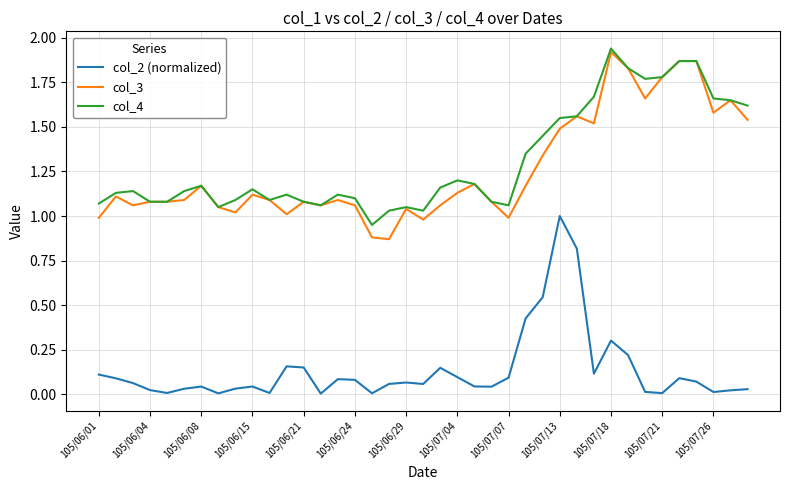

True or false: col_4 and col_2 (normalized) intersect in this chart.

False